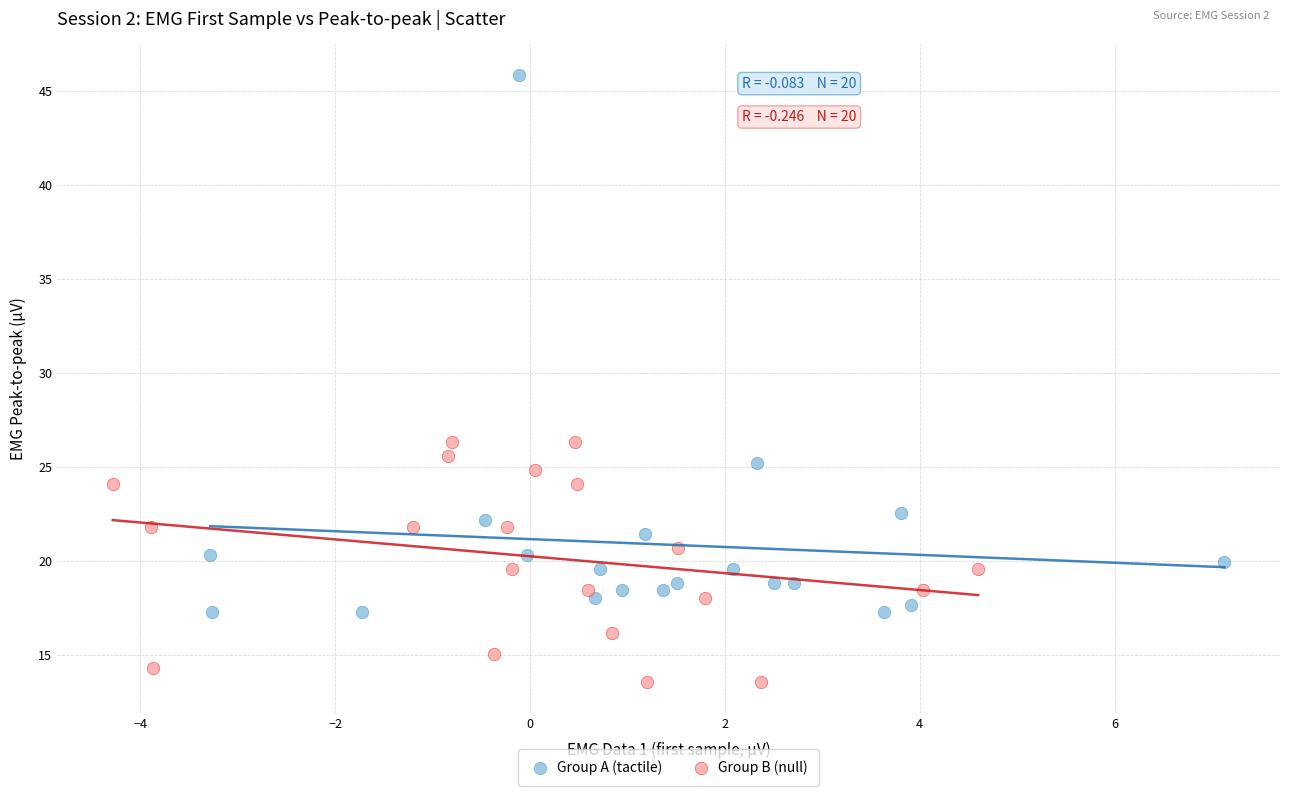

Which series has the largest Y range (max minus min)?

Group A (tactile)